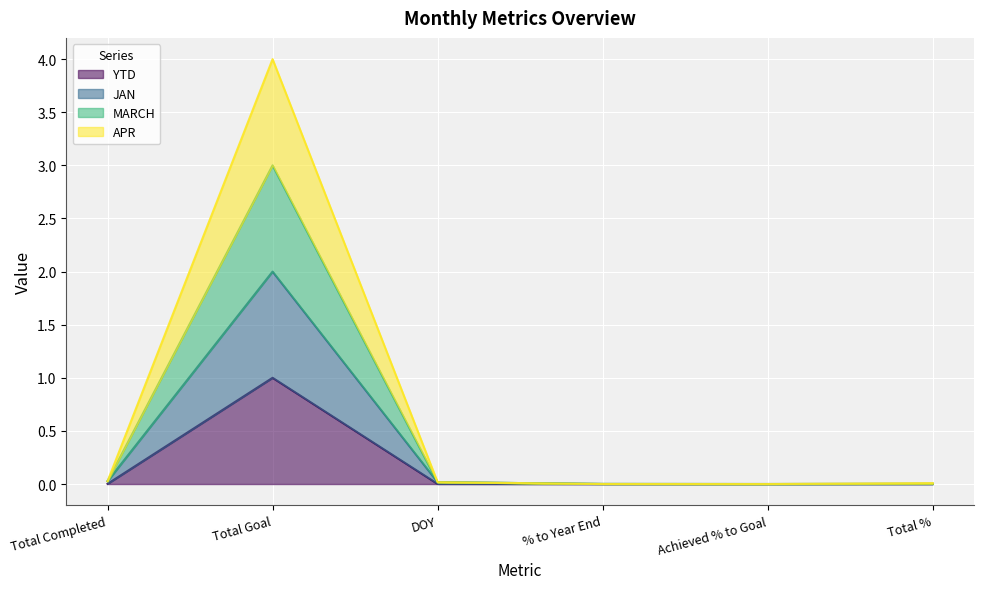

The YTD series shows -0.5 at Achieved % to Goal. True or false?

False